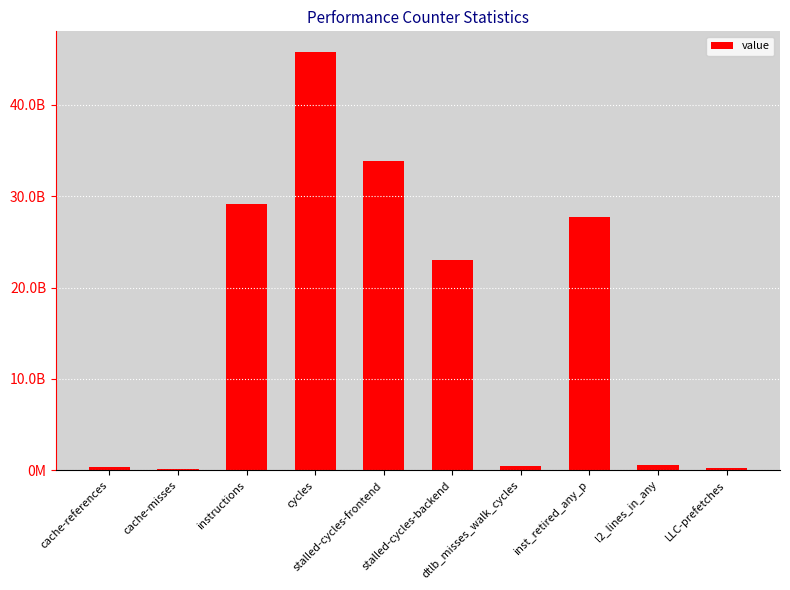

List the labels in order of value, smallest first.

cache-misses, LLC-prefetches, cache-references, dtlb_misses_walk_cycles, l2_lines_in_any, stalled-cycles-backend, inst_retired_any_p, instructions, stalled-cycles-frontend, cycles